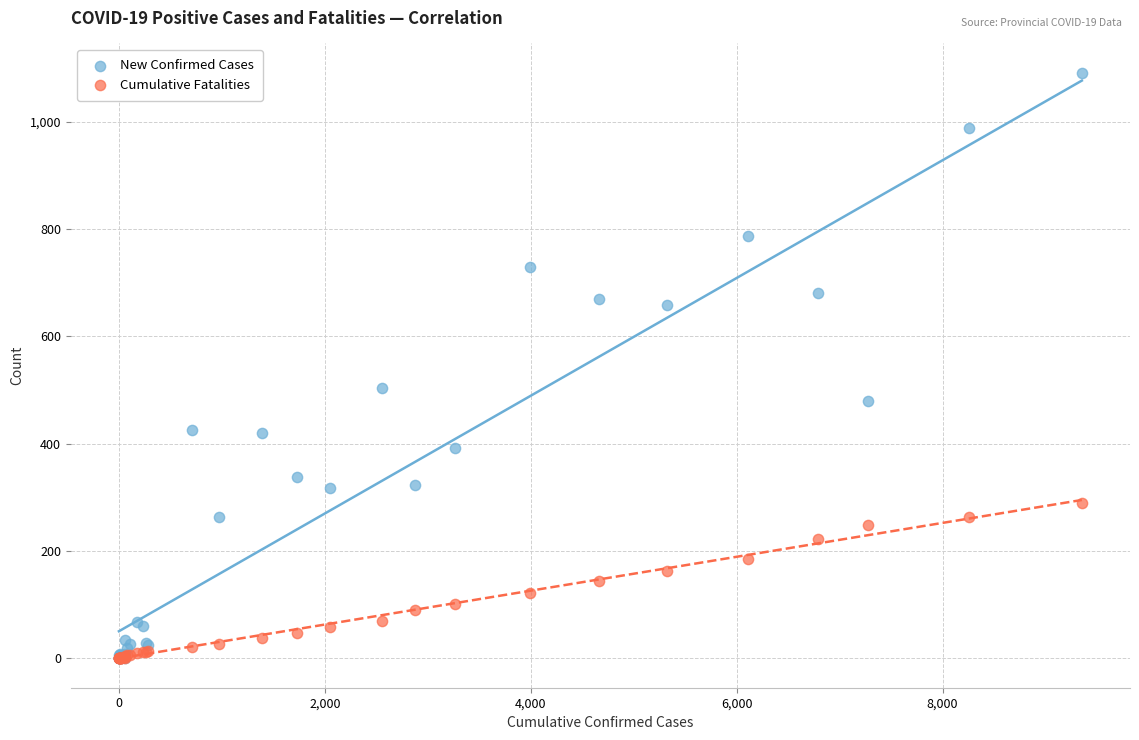

In the New Confirmed Cases series, what Y value is closest to 546?

504